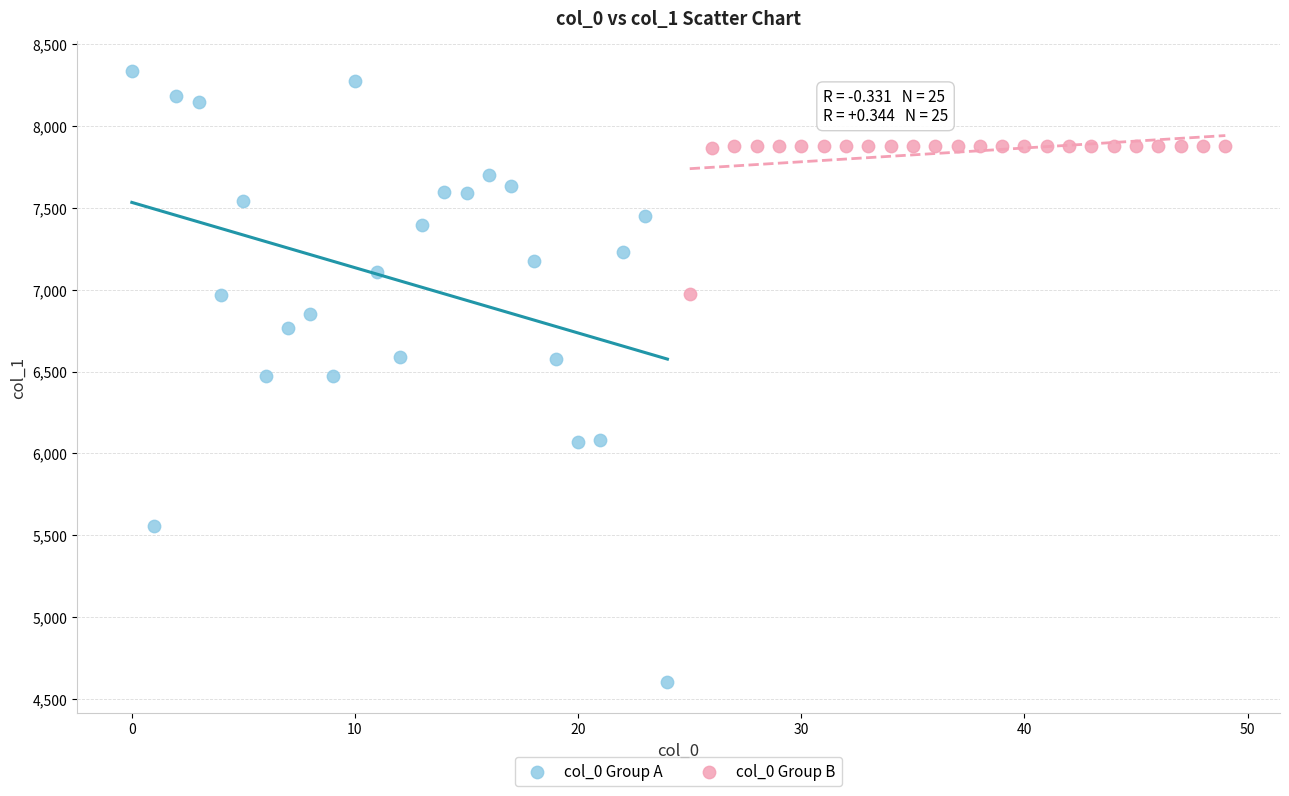

Which series contains the highest Y value?

col_0 Group A